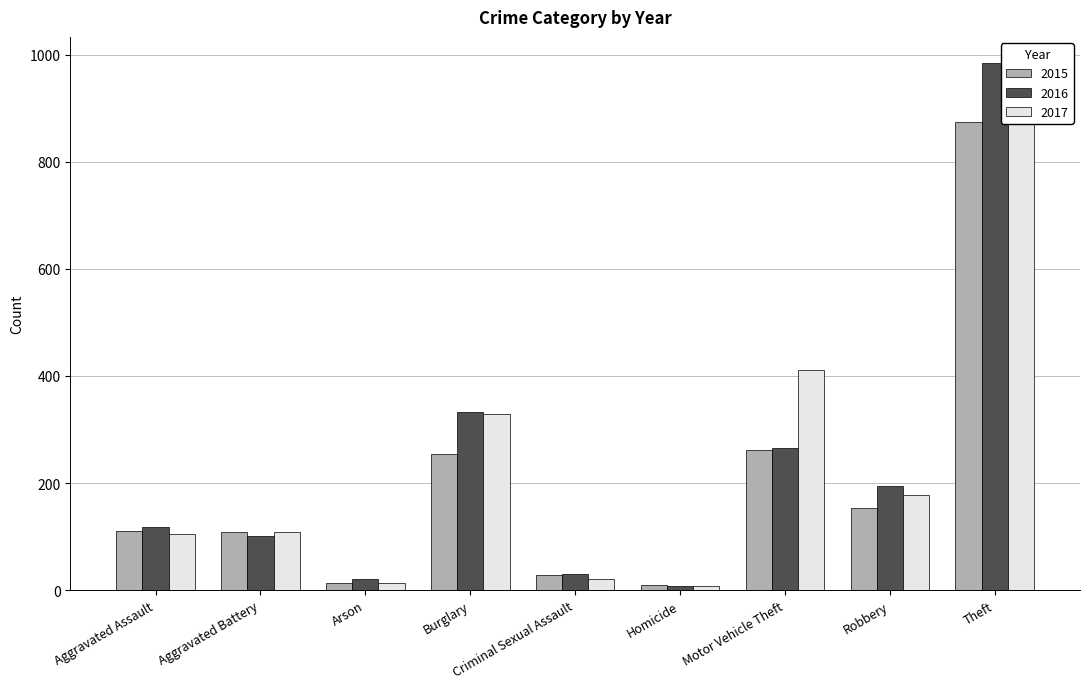

Is the value of 2016 at Robbery greater than the value of 2017 at Aggravated Assault?

Yes